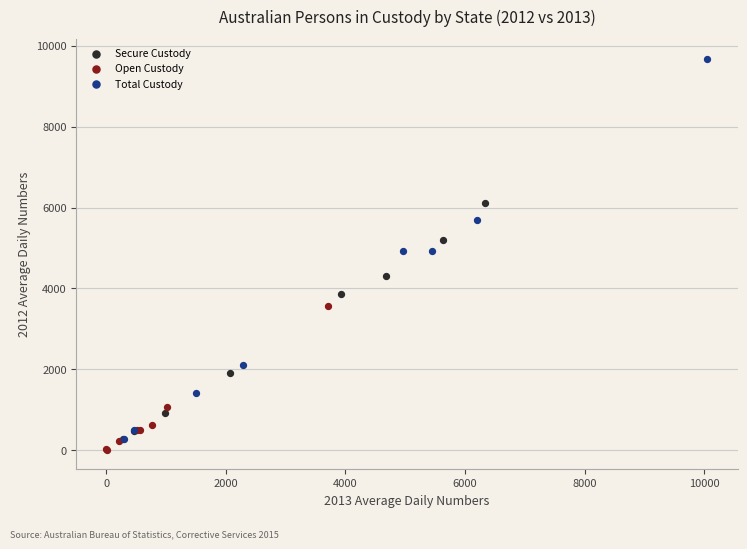

What are all the series names shown in the legend?

Secure Custody, Open Custody, Total Custody